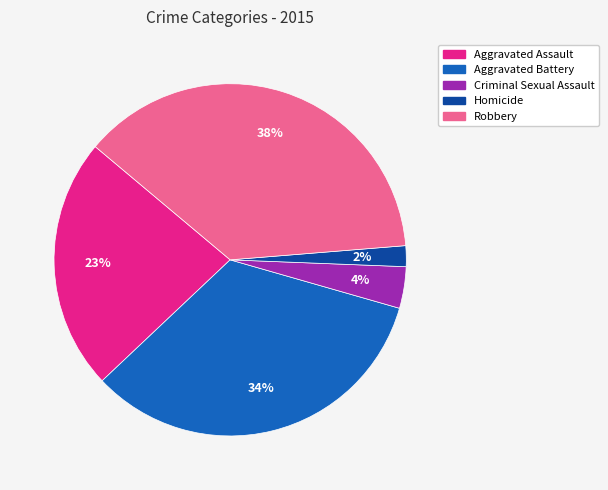

Is the sum of Aggravated Assault and Robbery greater than half?

Yes